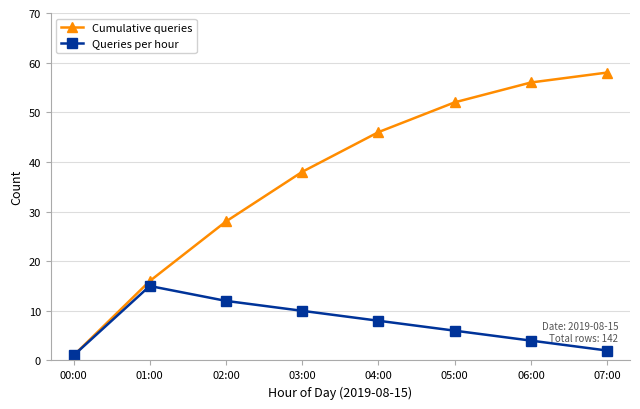

At which label does Queries per hour reach its minimum?

00:00